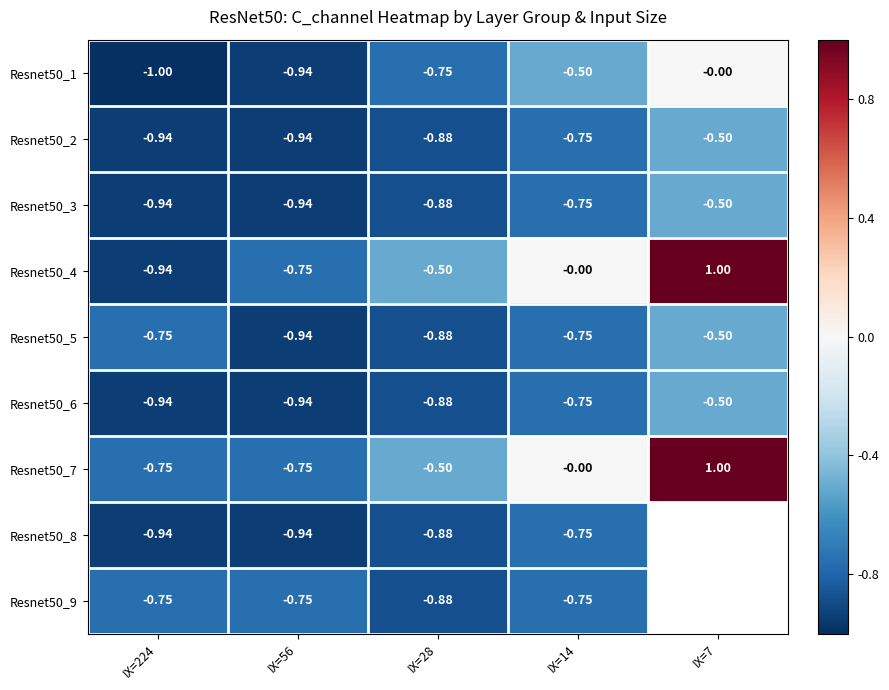

Which series changed the most between IX=224 and IX=28?

Resnet50_4